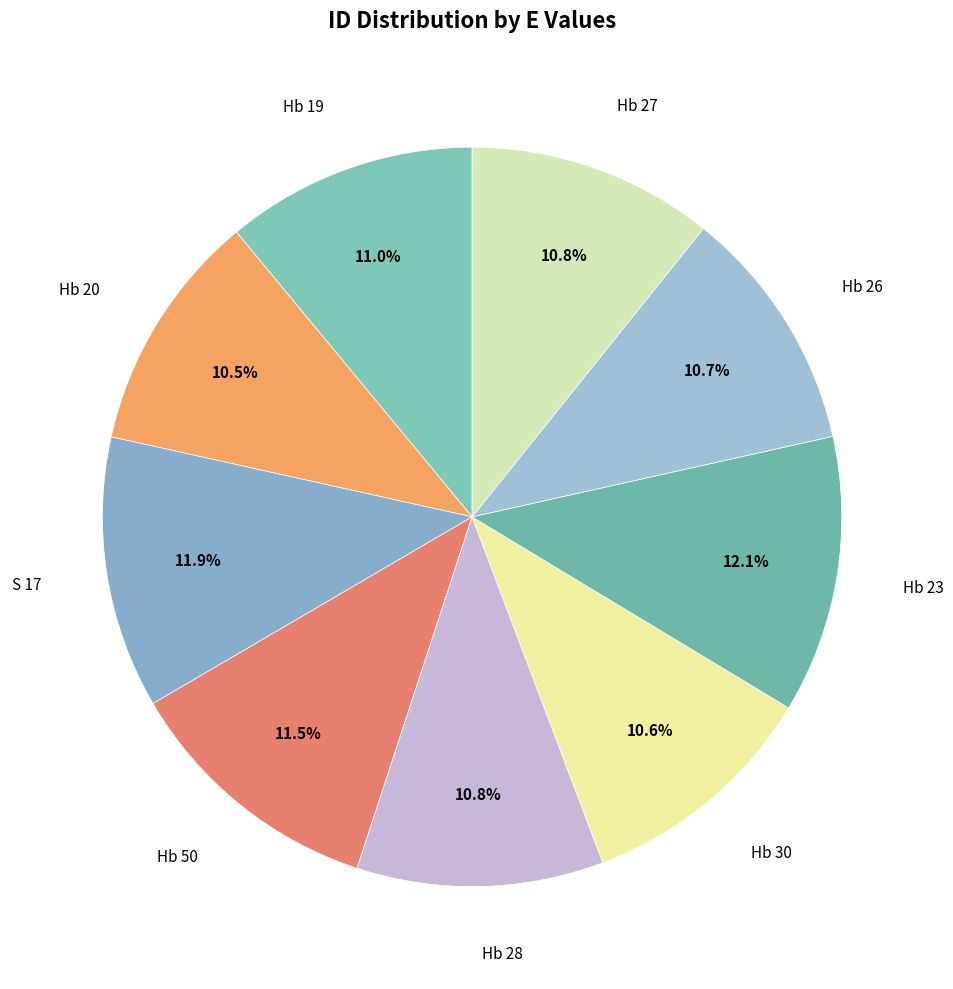

Approximately how many times larger is the value at S 17 compared to Hb 27?

1.1